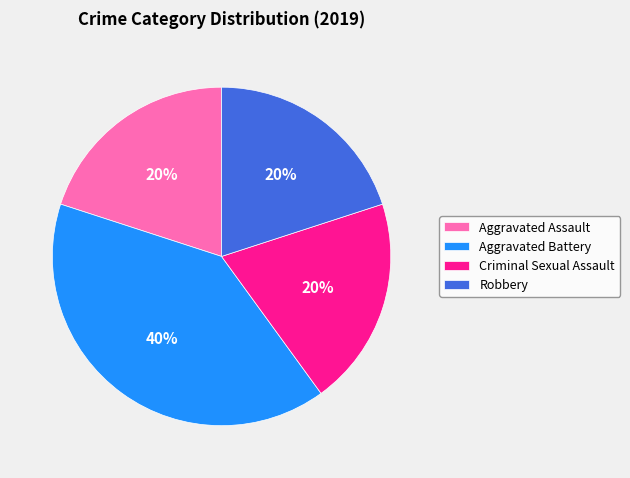

How many segments does this pie chart have?

4